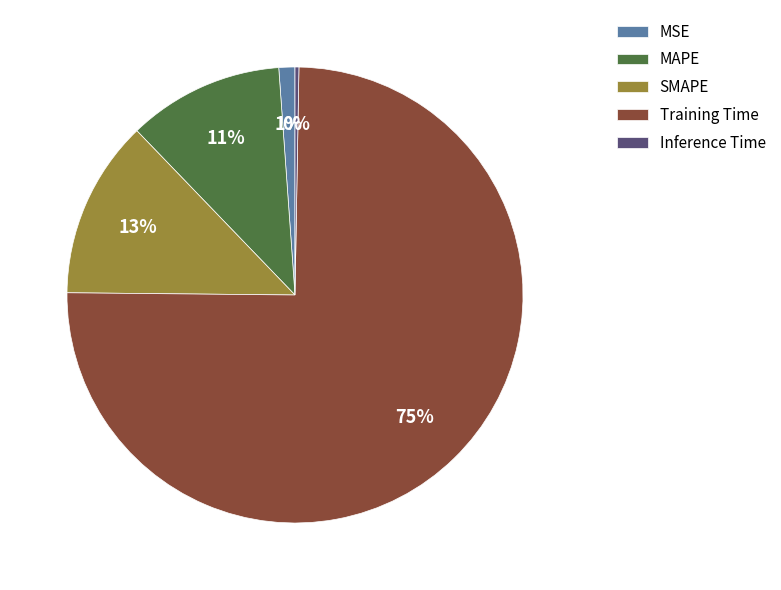

Do MSE and MAPE together represent more than half of the pie?

No